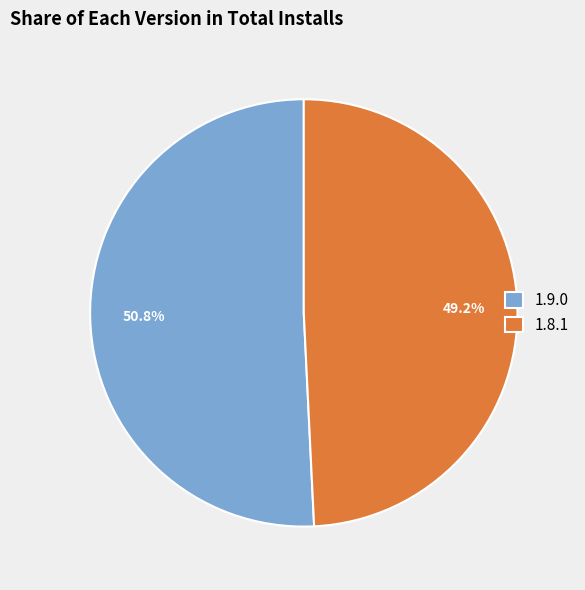

What percentage is the 1.9.0 slice, to the nearest percent?

51%